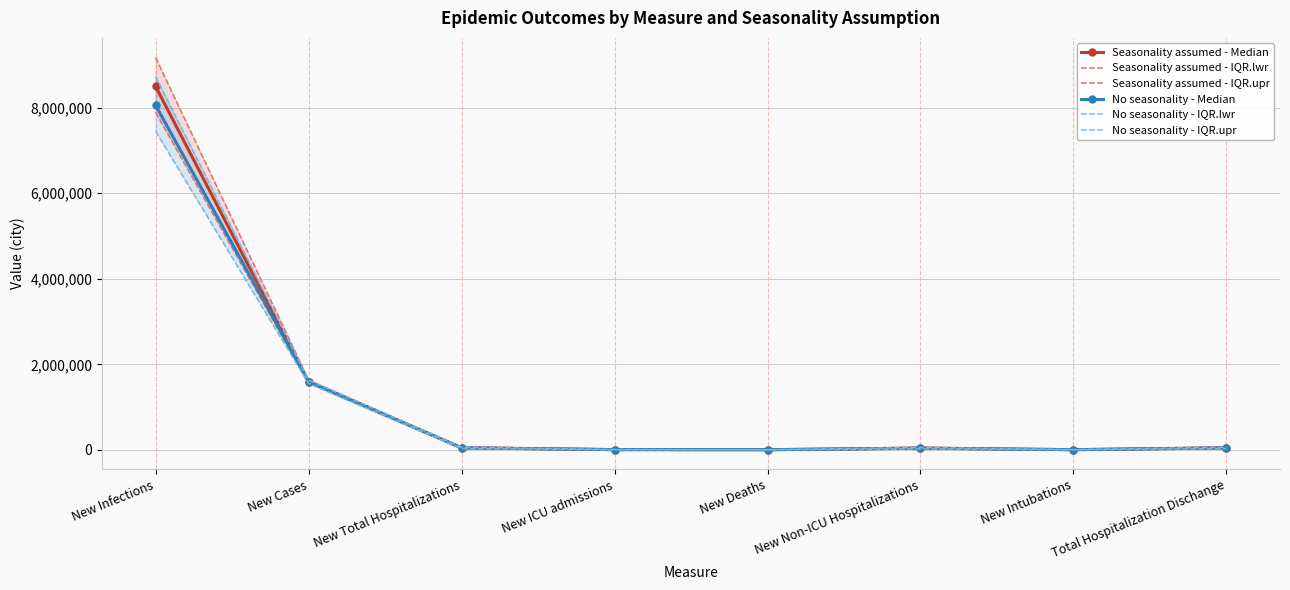

How many lines are shown in the chart?

6